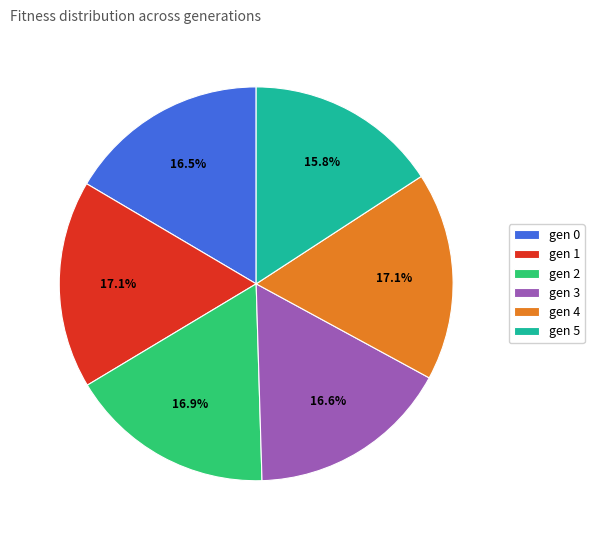

What is the total percentage of gen 3 and gen 1?

33.7%